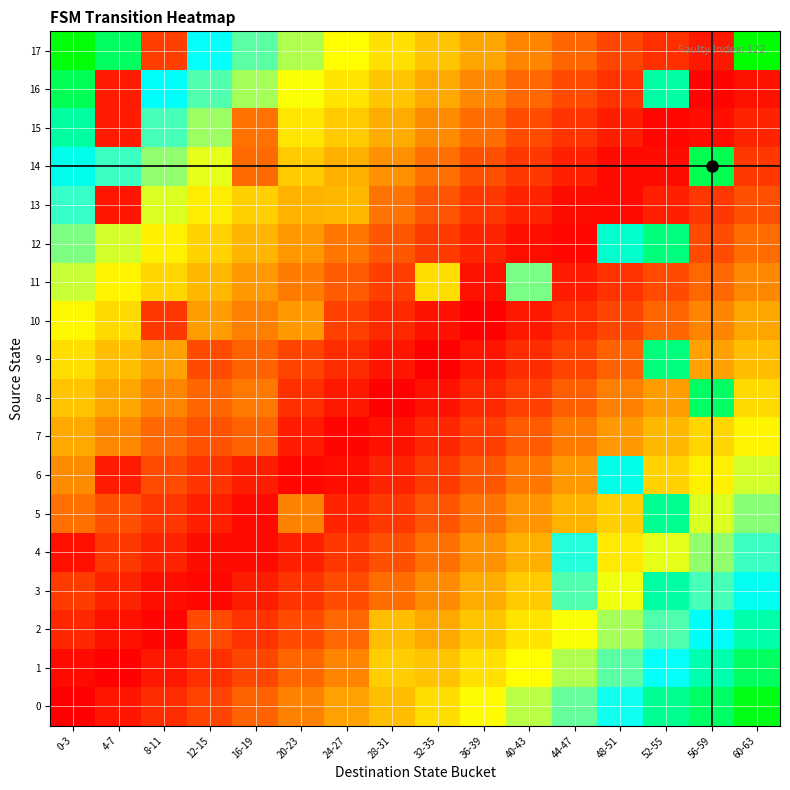

At which category is the sum across all series the highest?

60-63